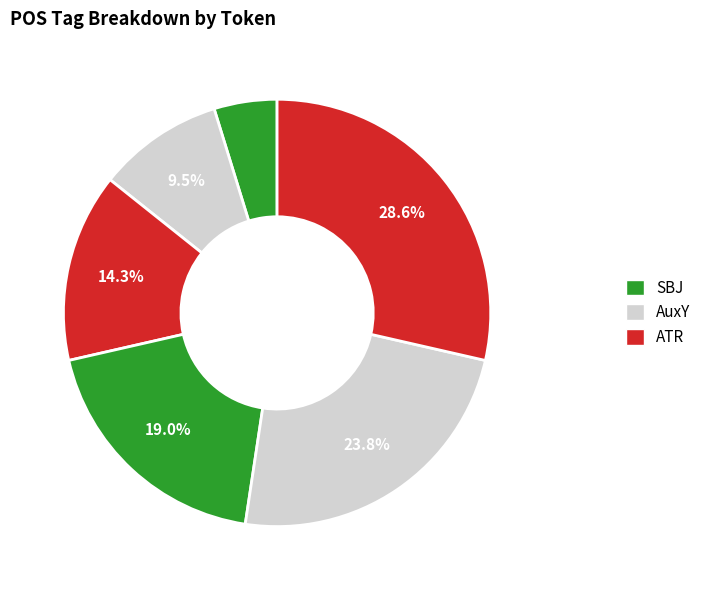

How many segments does this pie chart have?

6